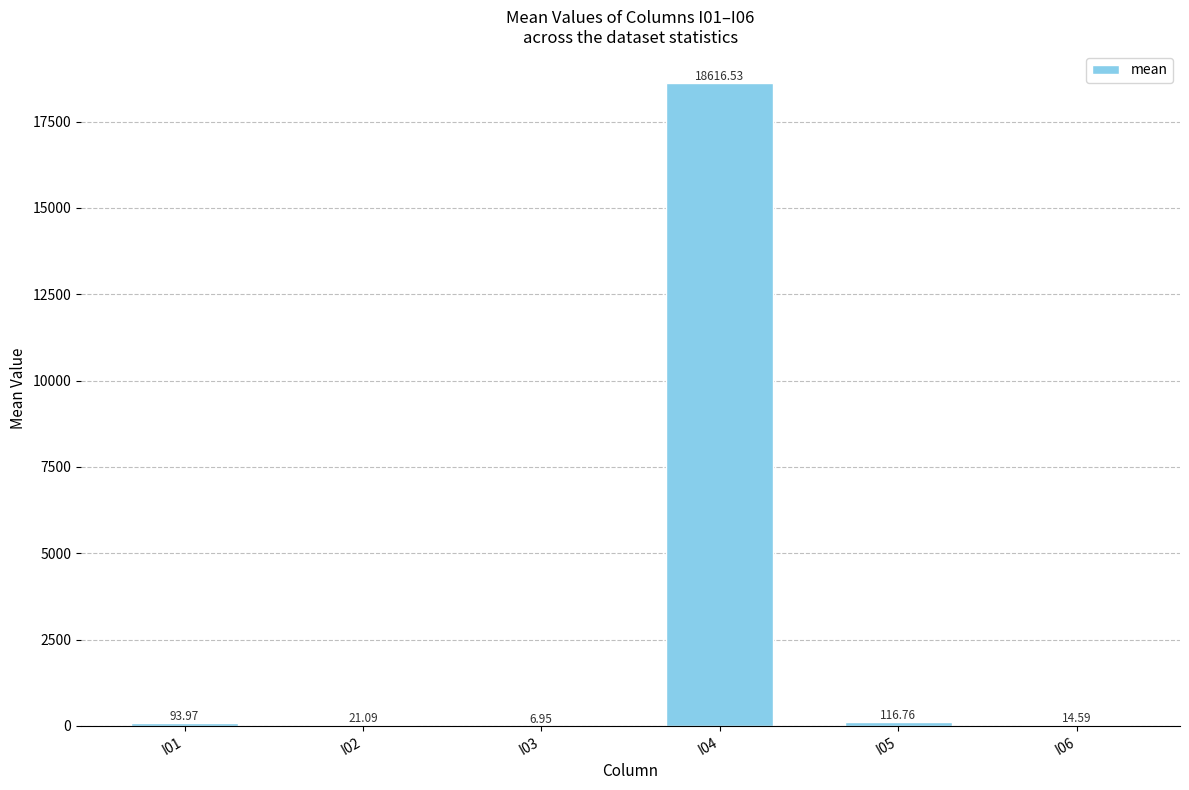

The chart shows a value of 94.0 at I01. True or false?

True